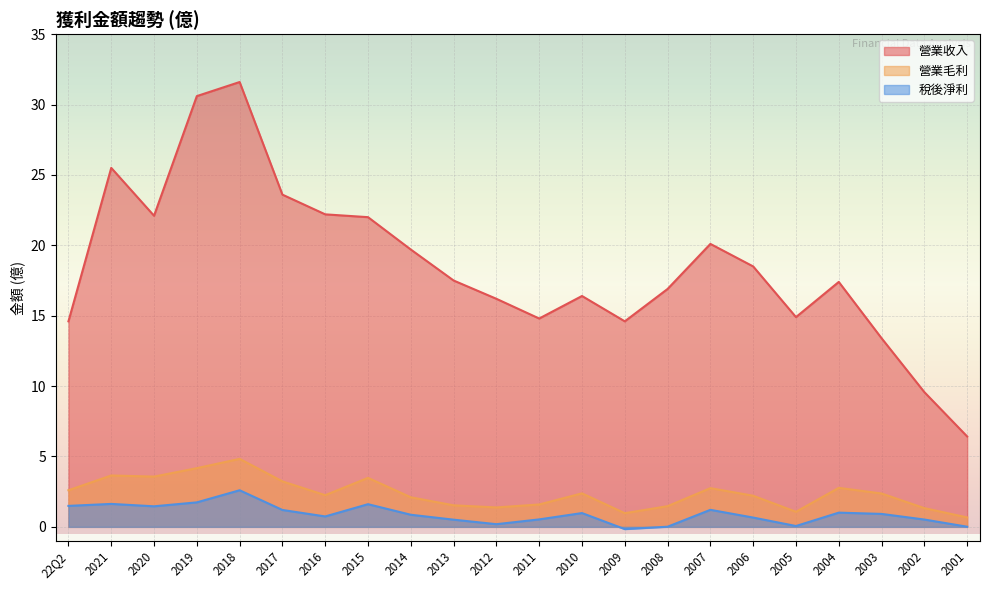

What is the label of the 16th point from the left?

2007